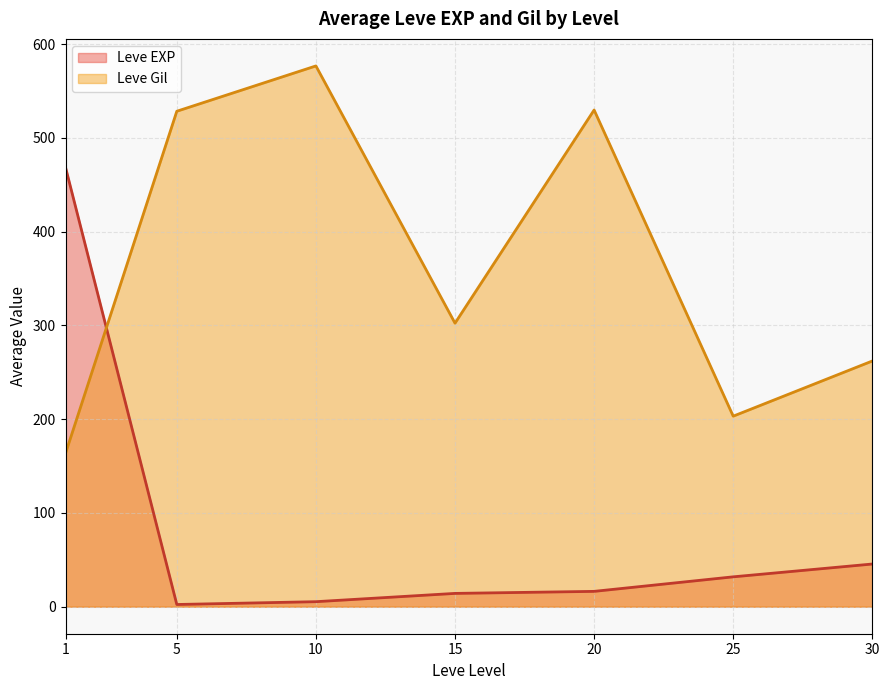

The Leve EXP series shows 14.2 at 15. True or false?

True